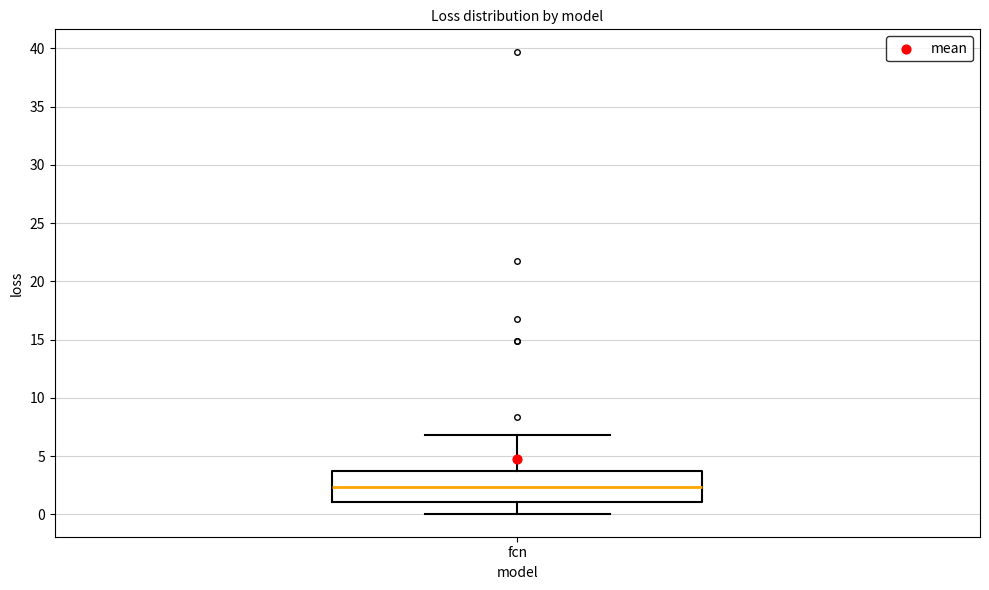

Where is the lower edge of the box for fcn on the y-axis? The values are not printed on the chart, so give them approximately, as read against the axis.

1.0